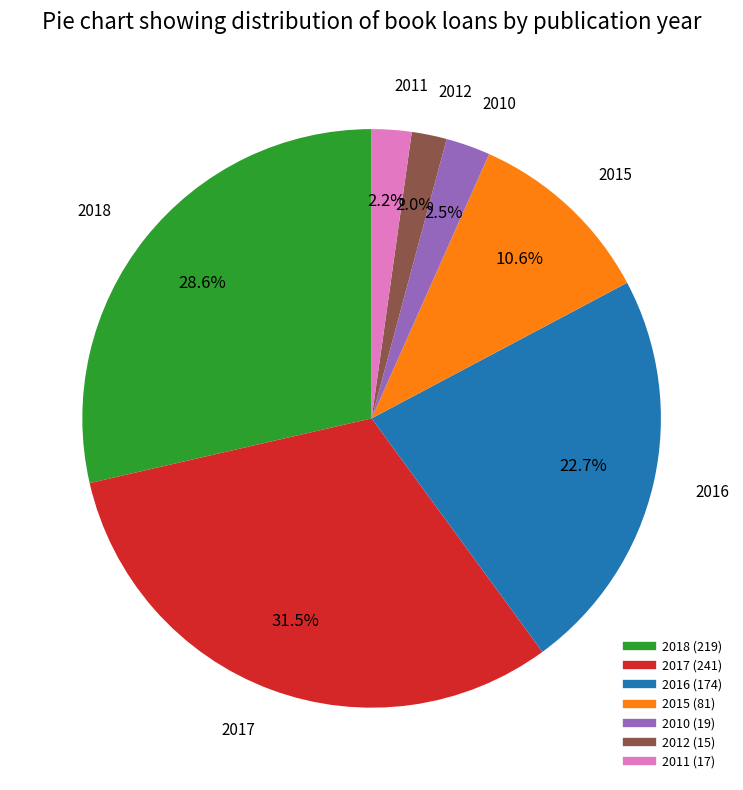

Does any single category account for the majority?

No